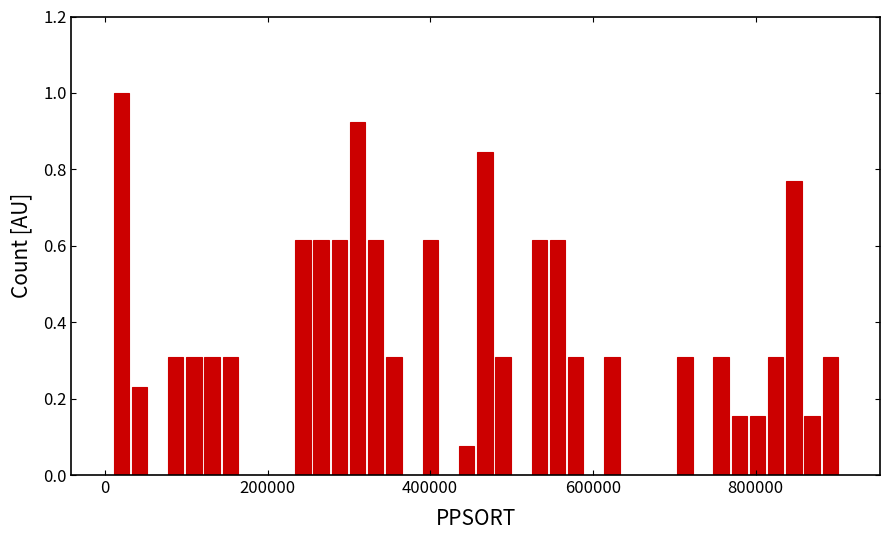

Around what value on the x-axis is the tallest bar? Give the approximate position of its centre, as read against the axis.

20000